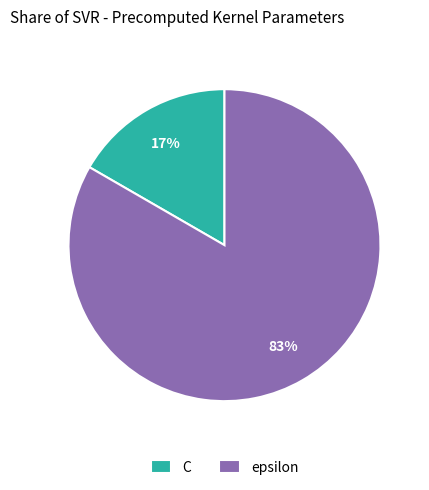

To the nearest percent, what portion does epsilon represent?

83%